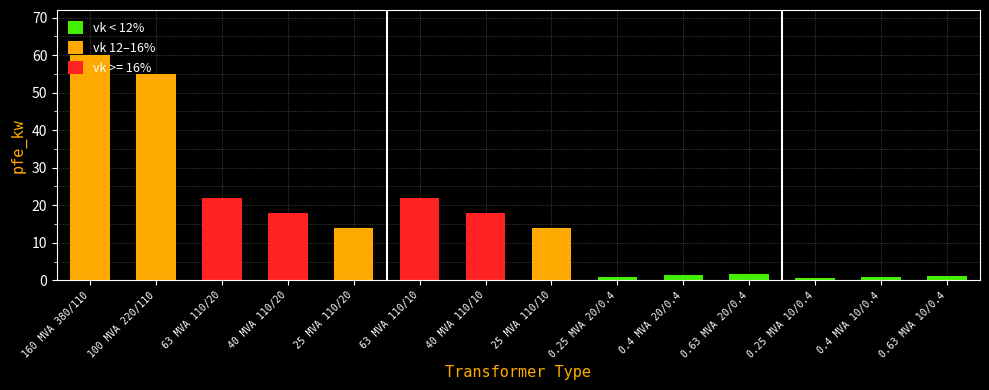

What is the value of the 2nd bar from the left?

55.0